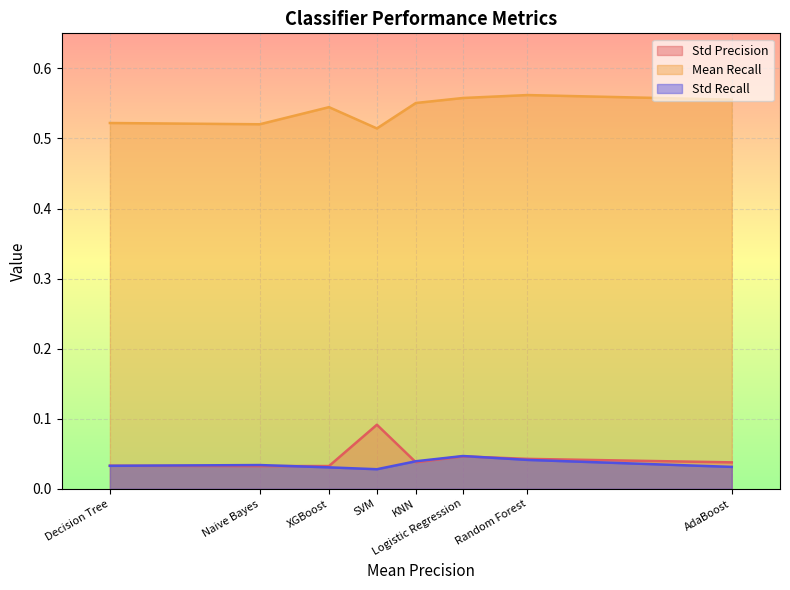

What is the sum of all Mean Recall values?

4.3